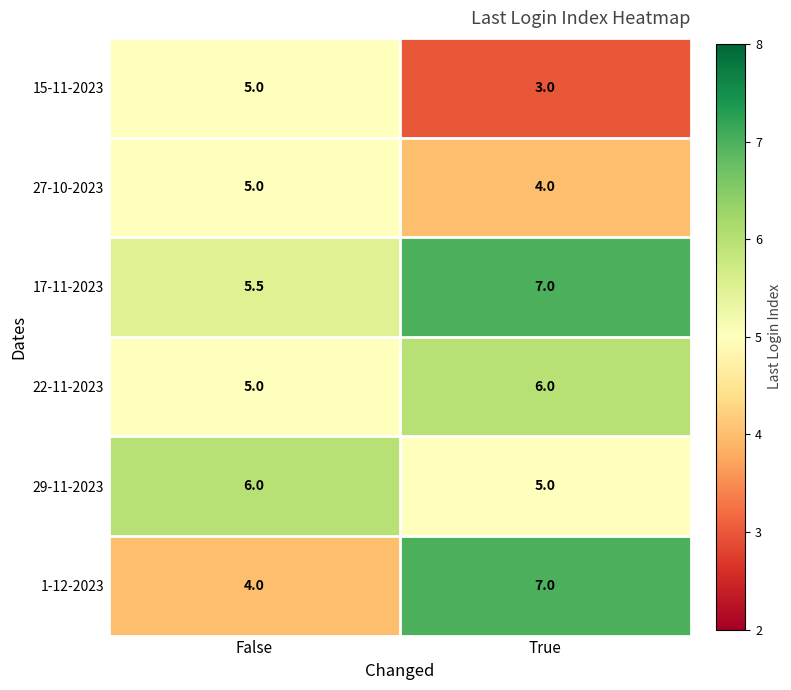

What is the approximate value of 15-11-2023 at False?

5.0